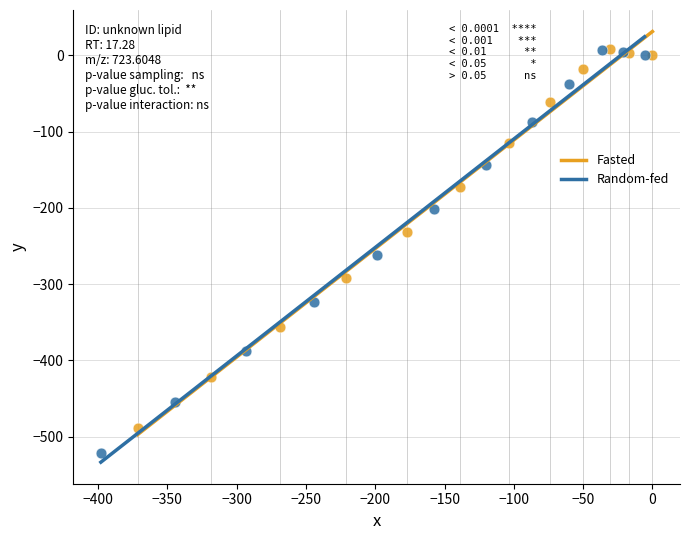

Which series reaches the minimum Y coordinate?

Random-fed